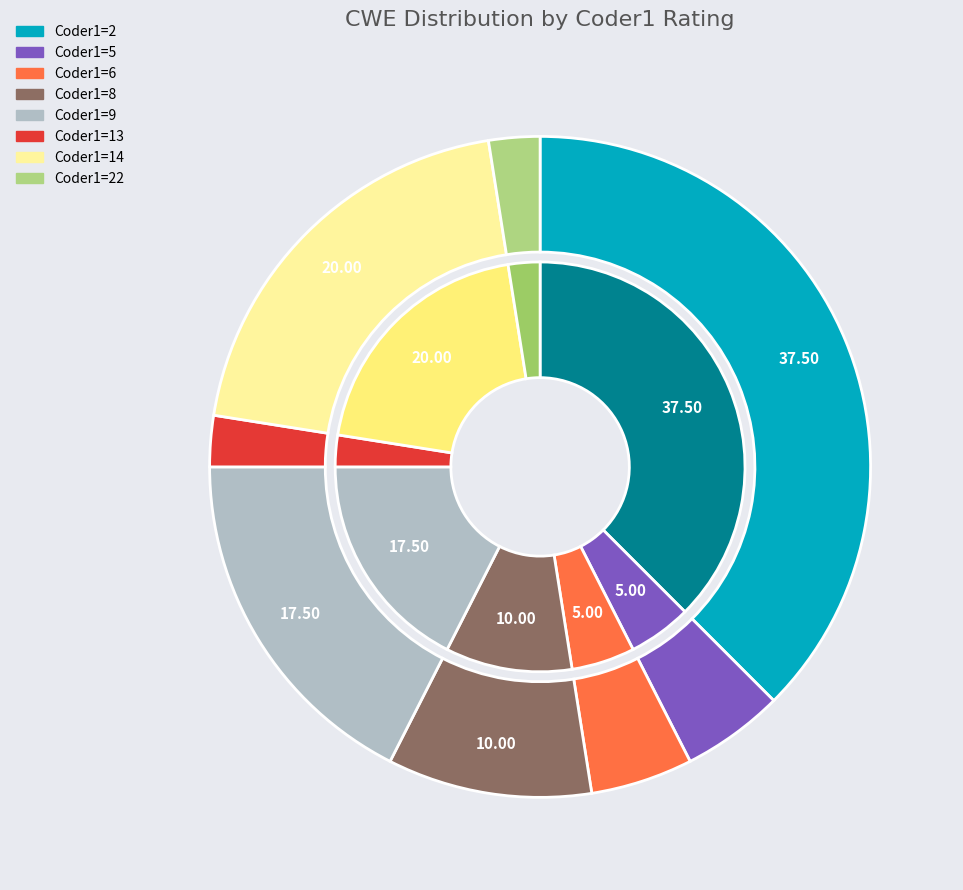

Approximately how many times larger is the value at 9 compared to 22?

8.0